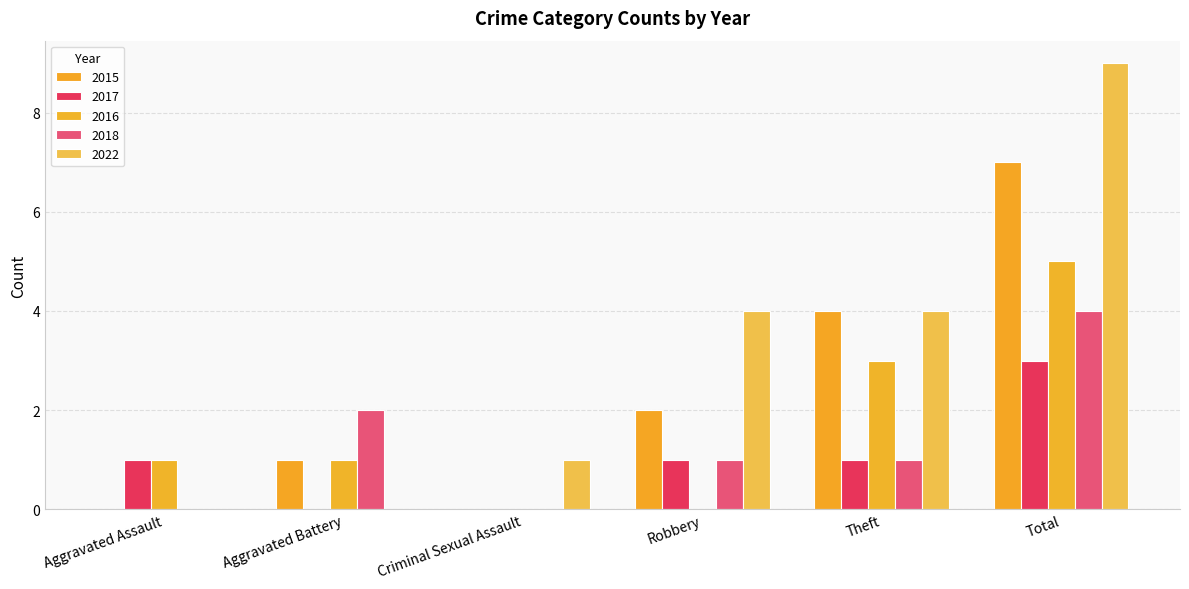

What is the difference between the 2016 values at Aggravated Assault and Theft?

2